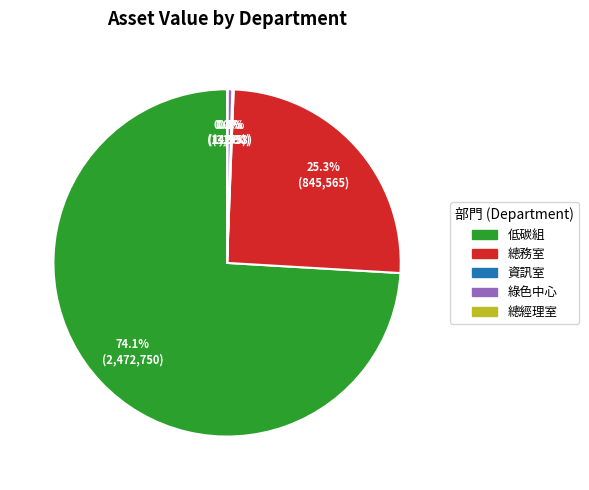

Which slice is the largest?

低碳組